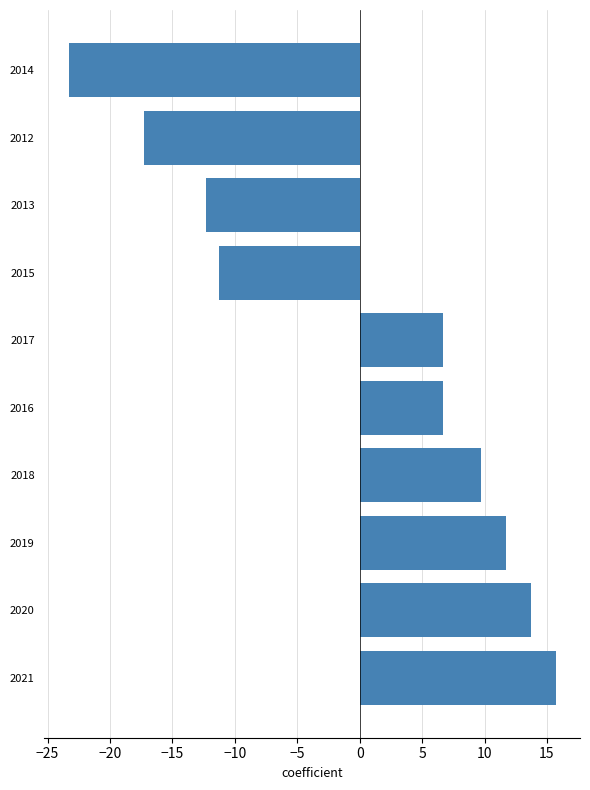

What value does the data have at 2016?

6.7